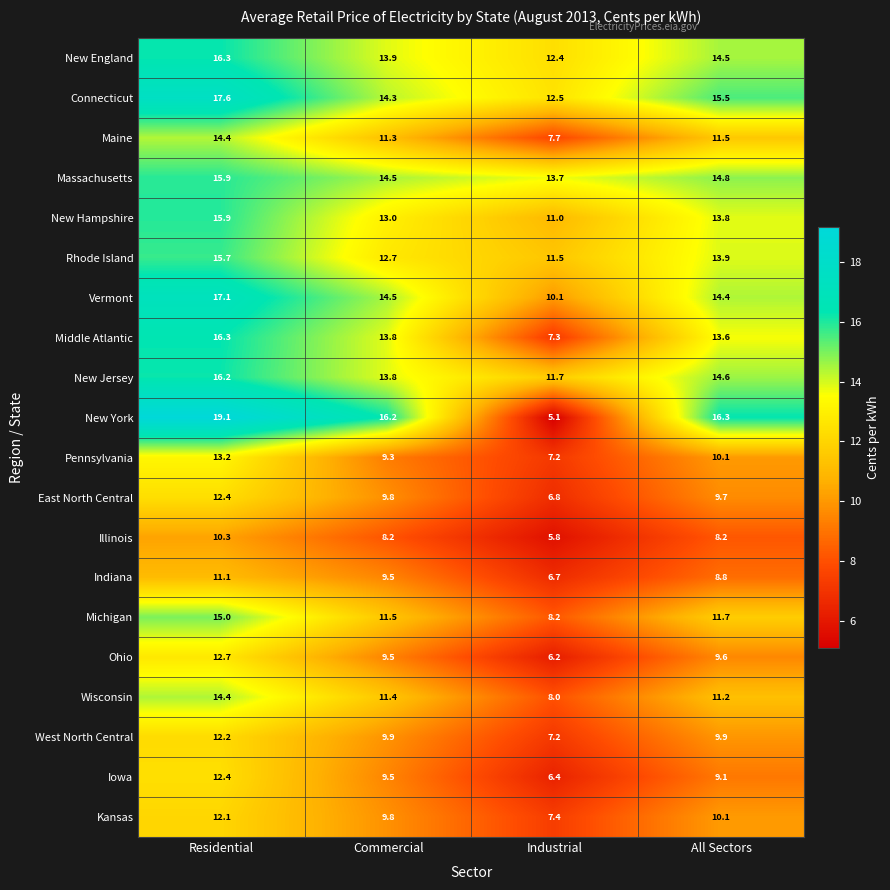

At which label does Kansas reach its peak?

Residential